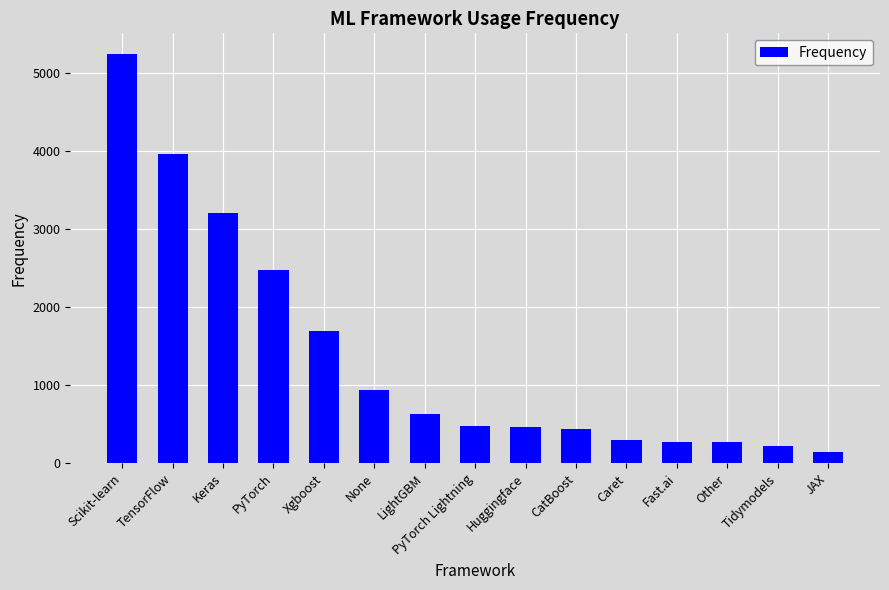

What is the greatest value displayed?

5240